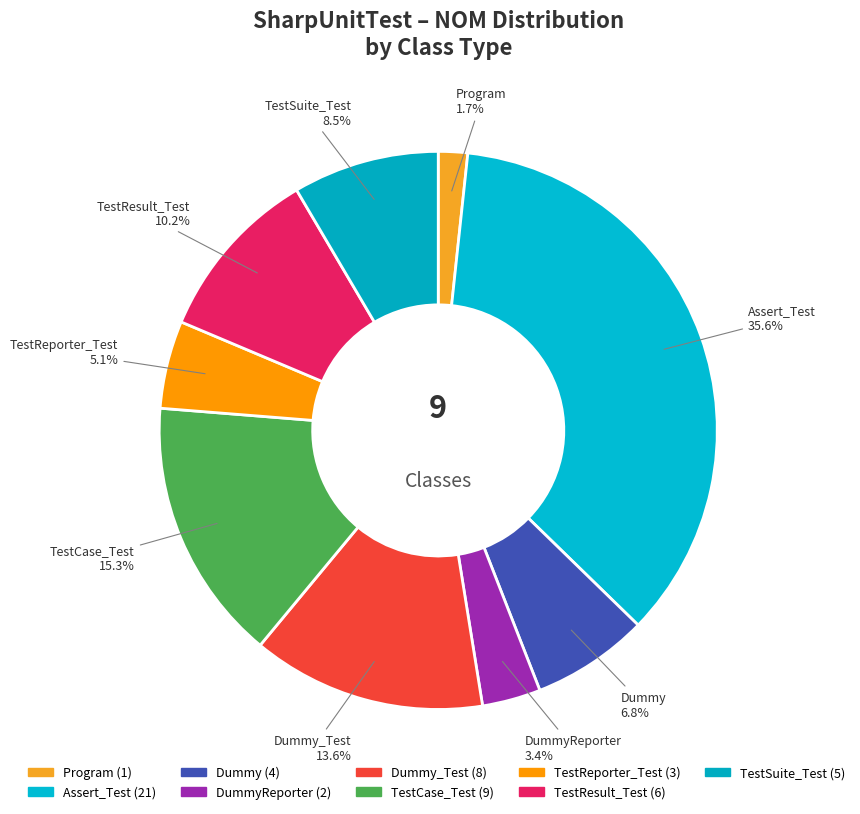

What percentage is the TestReporter_Test slice, to the nearest percent?

5%